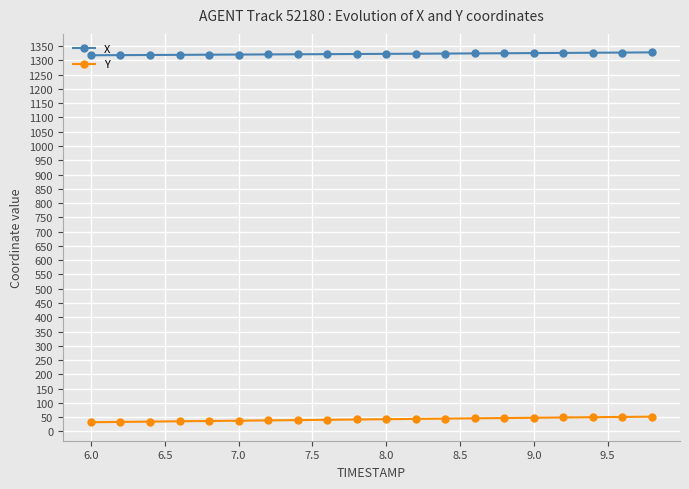

What is the highest value of the X series?

1327.8